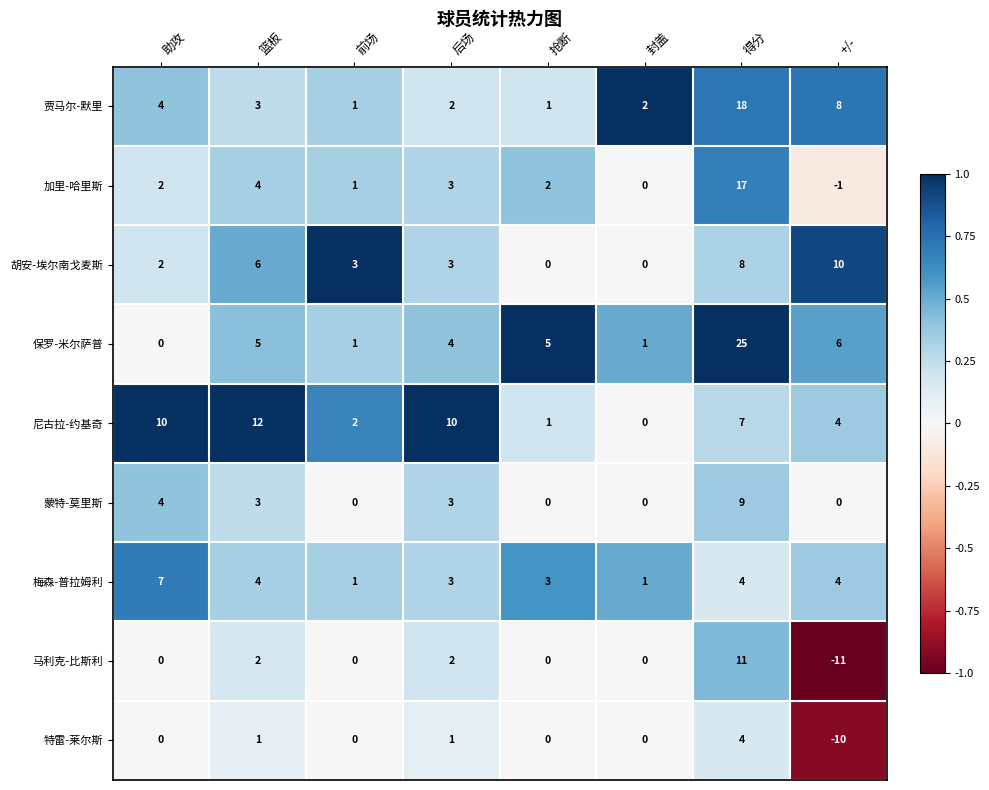

Rank the series by their maximum value, from lowest to highest.

特雷-莱尔斯, 梅森-普拉姆利, 蒙特-莫里斯, 胡安-埃尔南戈麦斯, 马利克-比斯利, 尼古拉-约基奇, 加里-哈里斯, 贾马尔-默里, 保罗-米尔萨普